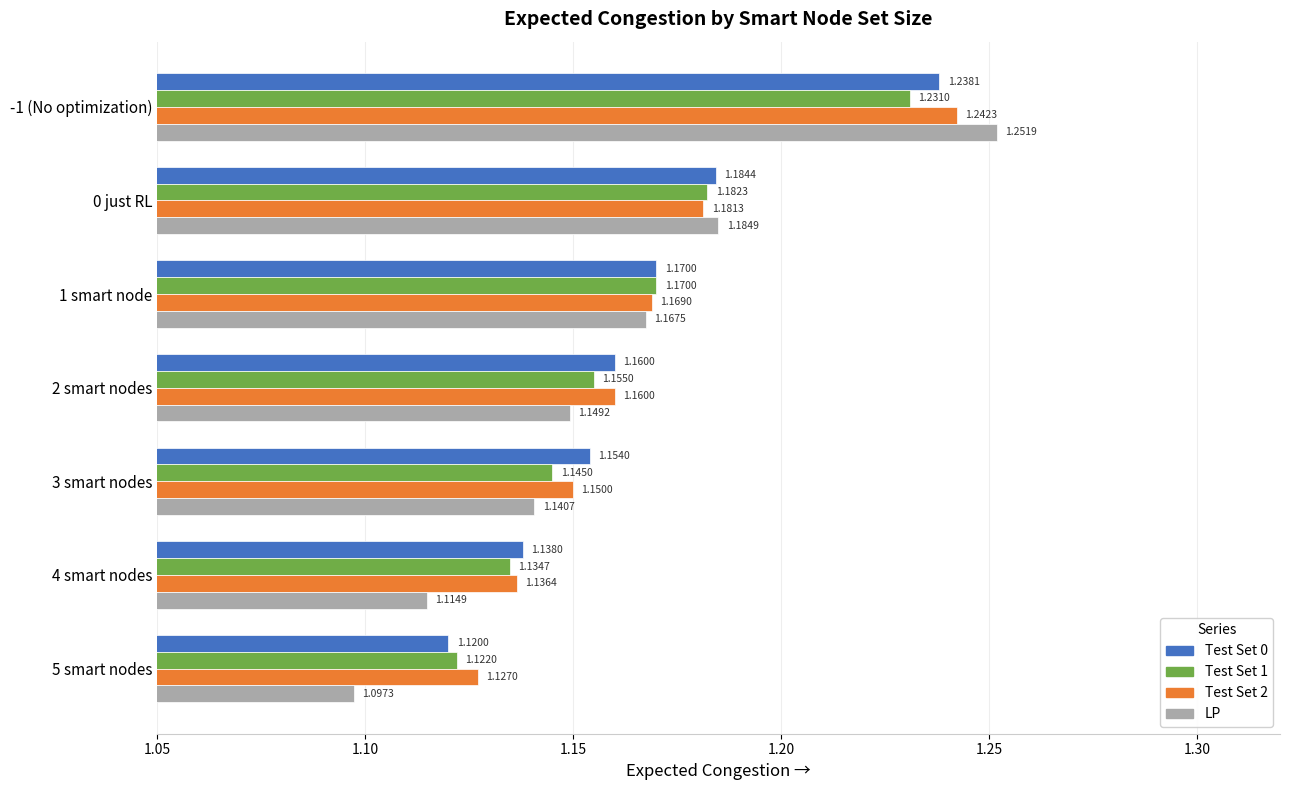

Where is Test Set 1 nearest to the value 1?

5 smart nodes